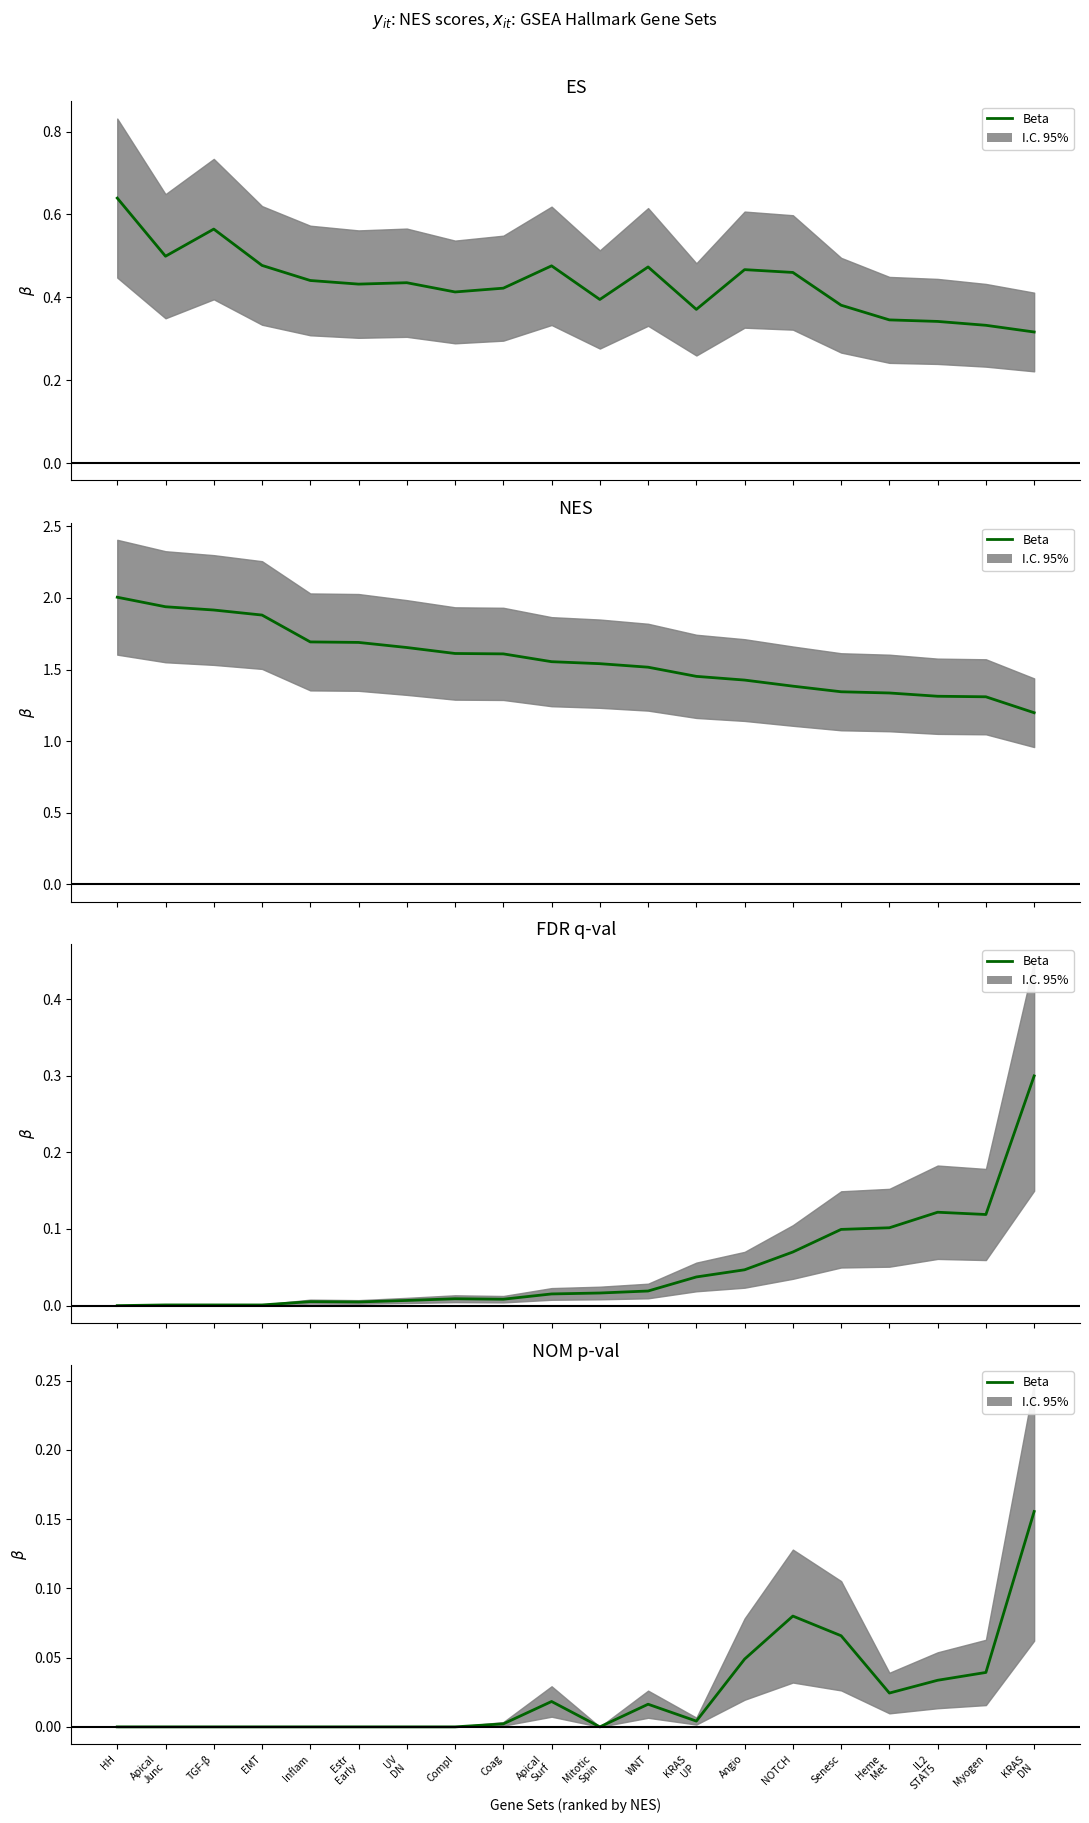

Which label corresponds to the largest value in the chart?

KRAS
DN